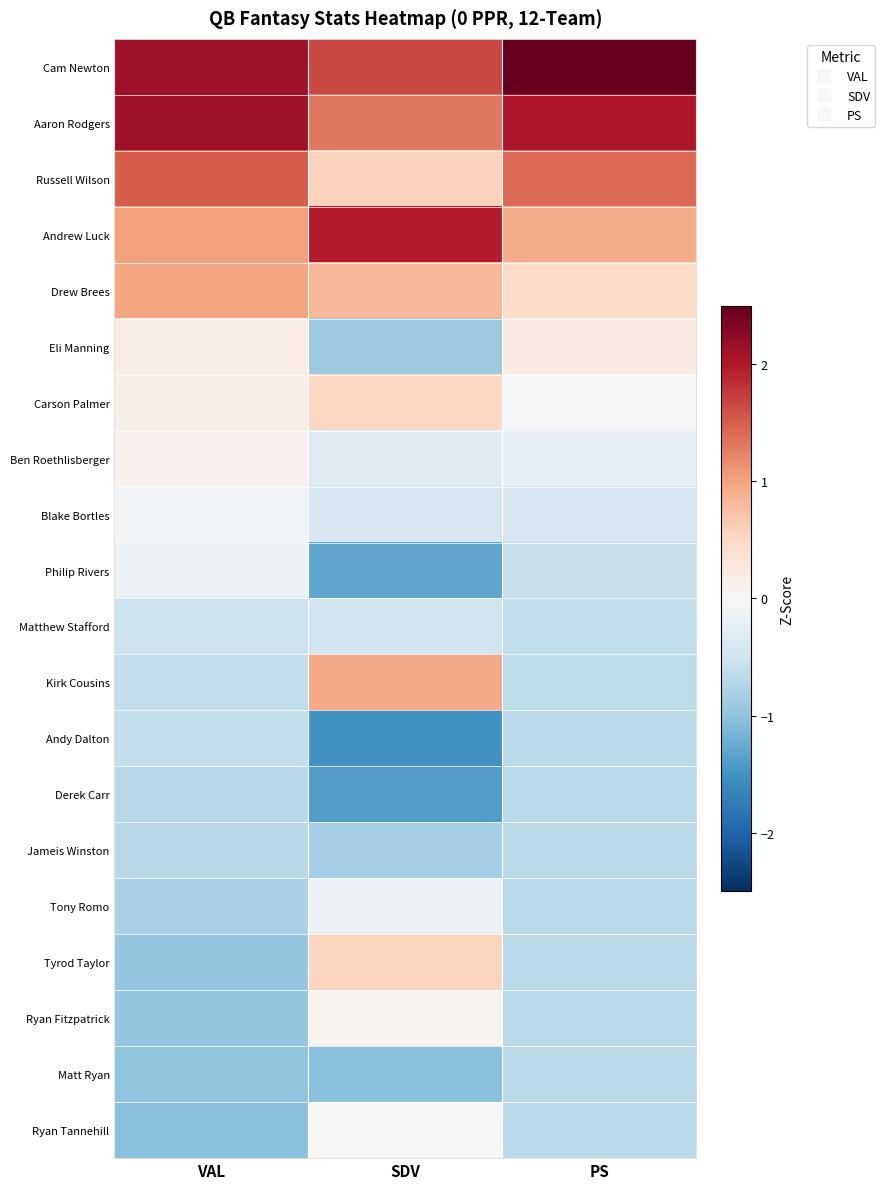

Reading left to right, list all the values displayed in this chart.

Cam Newton: VAL=2.1	SDV=1.6	PS=2.8
Aaron Rodgers: VAL=2.1	SDV=1.3	PS=2.0
Russell Wilson: VAL=1.5	SDV=0.6	PS=1.4
Andrew Luck: VAL=1.0	SDV=2.0	PS=0.9
Drew Brees: VAL=1.0	SDV=0.8	PS=0.5
Eli Manning: VAL=0.2	SDV=-0.9	PS=0.2
Carson Palmer: VAL=0.1	SDV=0.5	PS=-0.0
Ben Roethlisberger: VAL=0.1	SDV=-0.3	PS=-0.2
Blake Bortles: VAL=-0.1	SDV=-0.4	PS=-0.4
Philip Rivers: VAL=-0.2	SDV=-1.3	PS=-0.6
Matthew Stafford: VAL=-0.5	SDV=-0.5	PS=-0.6
Kirk Cousins: VAL=-0.6	SDV=0.9	PS=-0.6
Andy Dalton: VAL=-0.6	SDV=-1.5	PS=-0.7
Derek Carr: VAL=-0.7	SDV=-1.4	PS=-0.7
Jameis Winston: VAL=-0.7	SDV=-0.9	PS=-0.7
Tony Romo: VAL=-0.8	SDV=-0.1	PS=-0.7
Tyrod Taylor: VAL=-1.0	SDV=0.6	PS=-0.7
Ryan Fitzpatrick: VAL=-1.0	SDV=0.1	PS=-0.7
Matt Ryan: VAL=-1.0	SDV=-1.1	PS=-0.7
Ryan Tannehill: VAL=-1.0	SDV=-0.0	PS=-0.7